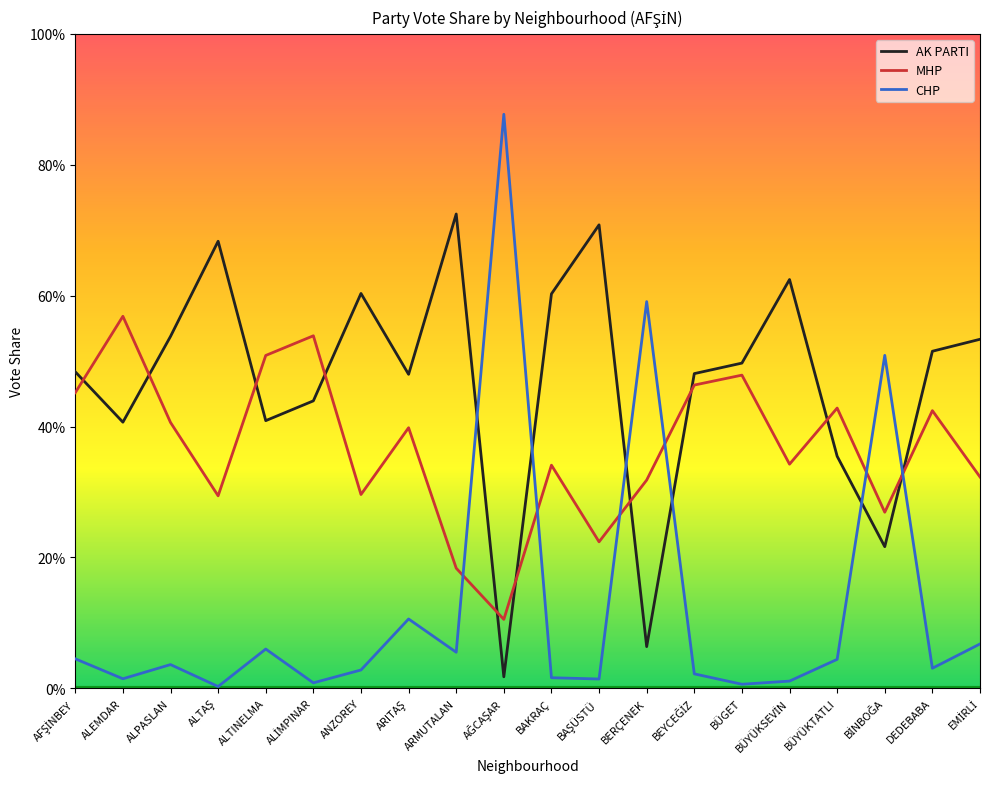

Is this an area chart (filled region under the line)?

No